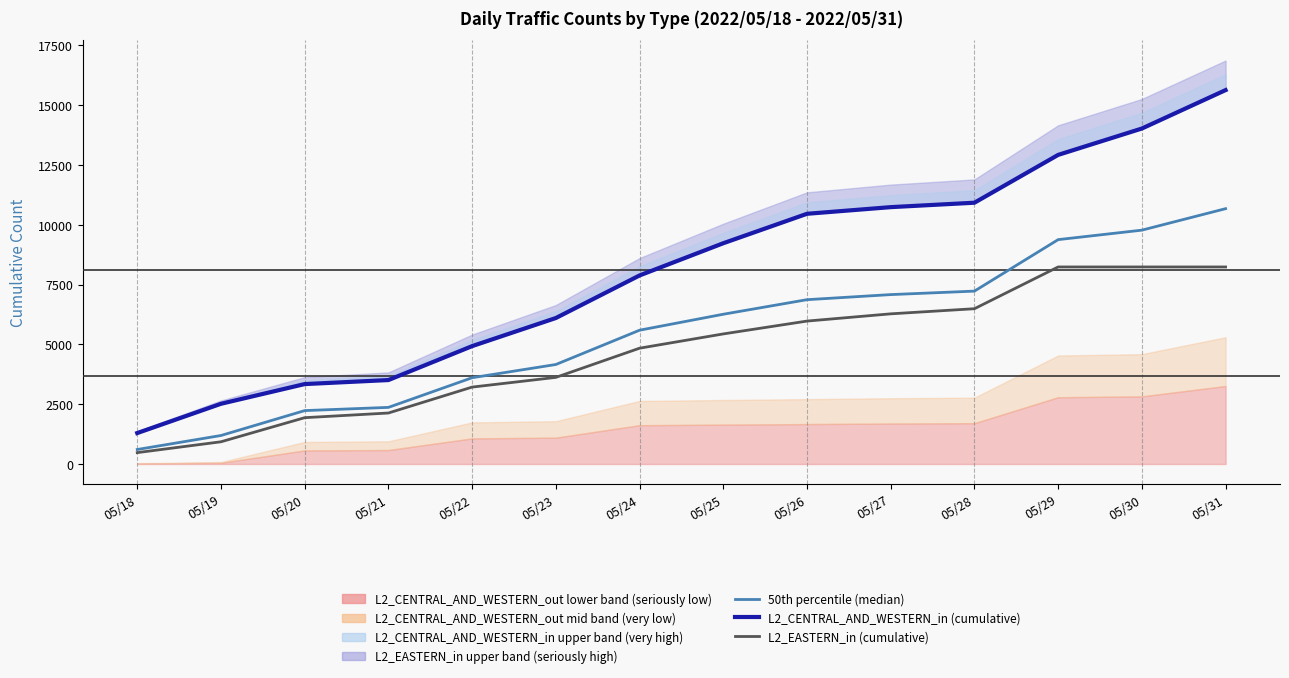

Which series has the largest range (max minus min)?

L2_CENTRAL_AND_WESTERN_in (cumulative)